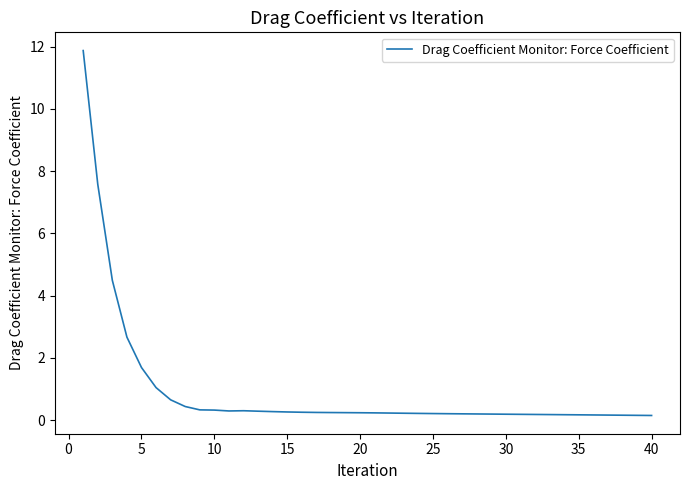

What is the maximum value shown in the chart?

11.9